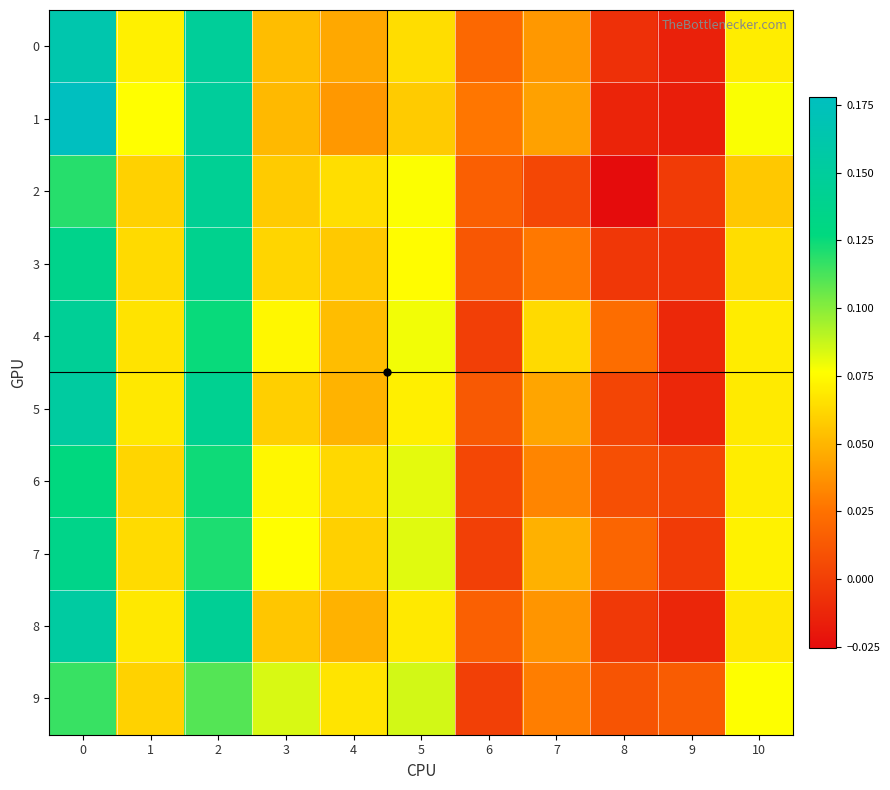

Count the number of categories in the chart.

11